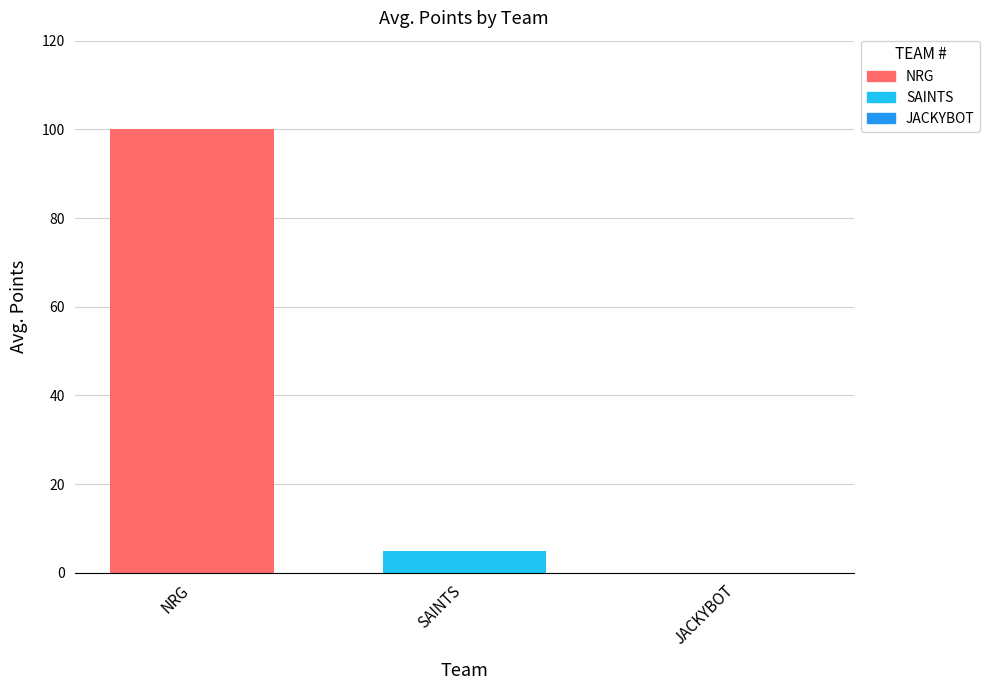

What is the minimum value shown in the chart?

5